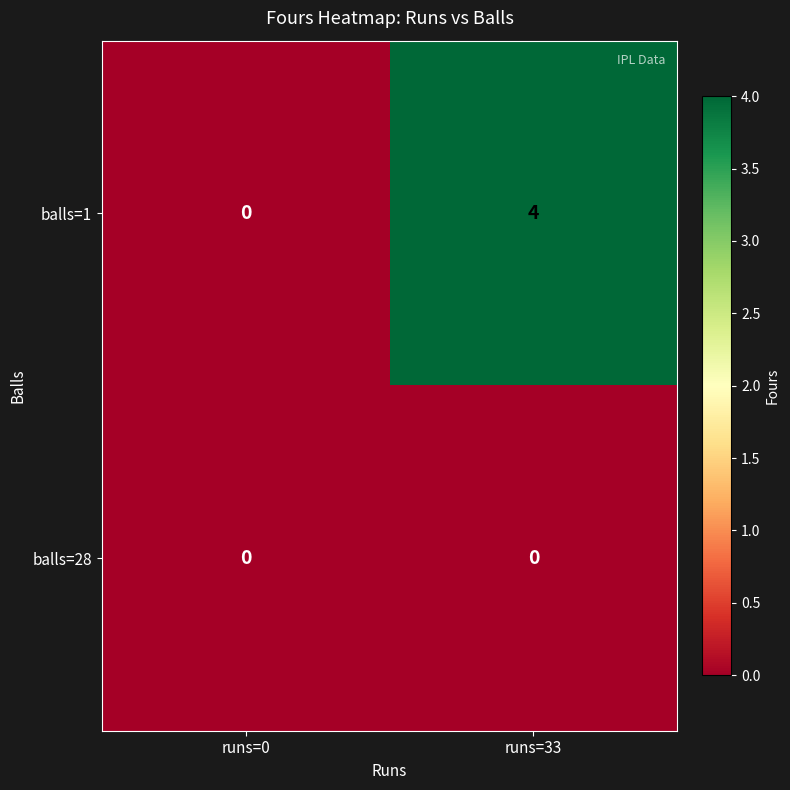

Is it true that balls=1 equals -1 at runs=0?

False